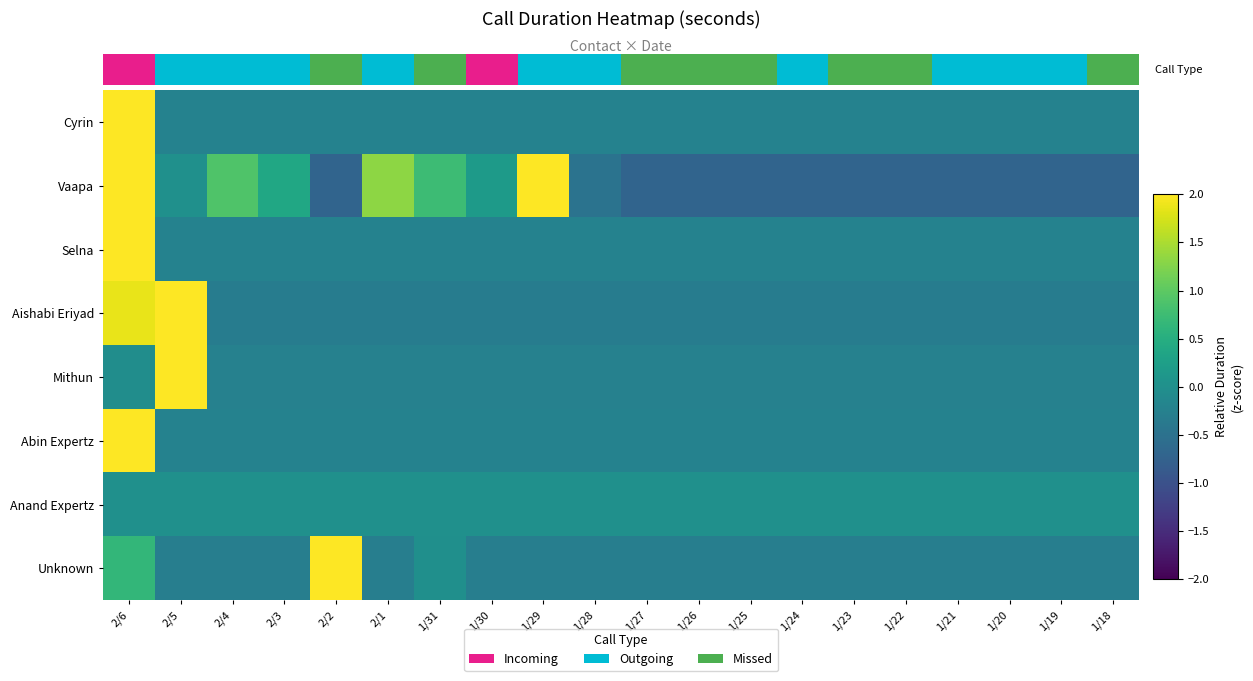

Is it true that Unknown equals -0.3 at 2/4?

True